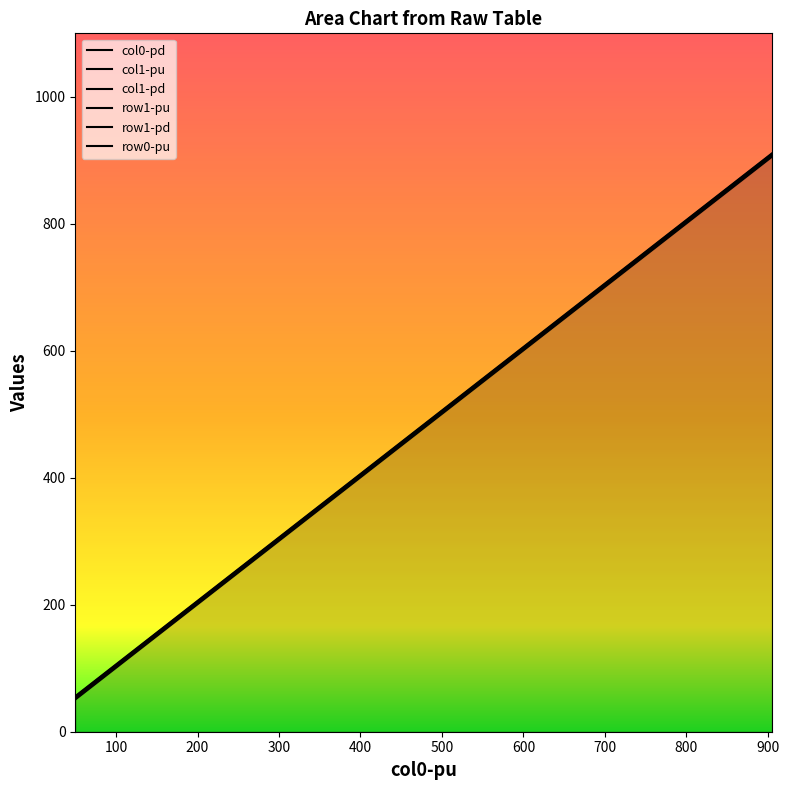

True or false: row0-pu and col1-pd intersect in this chart.

False